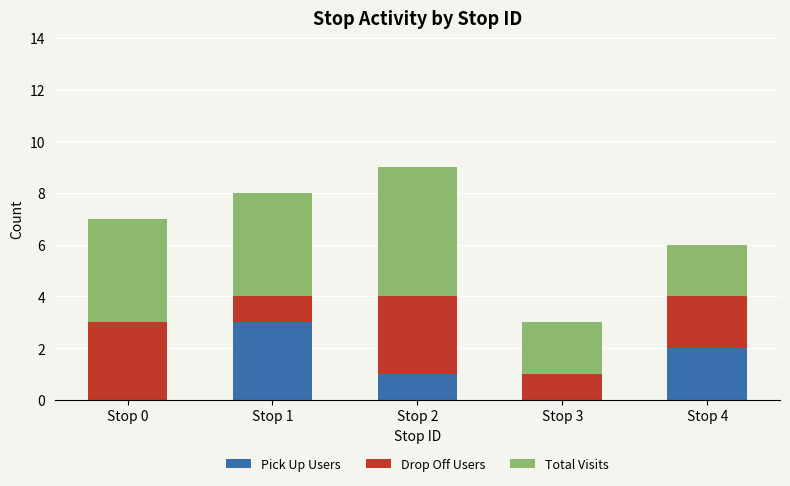

At which category is the sum across all series the highest?

Stop 2